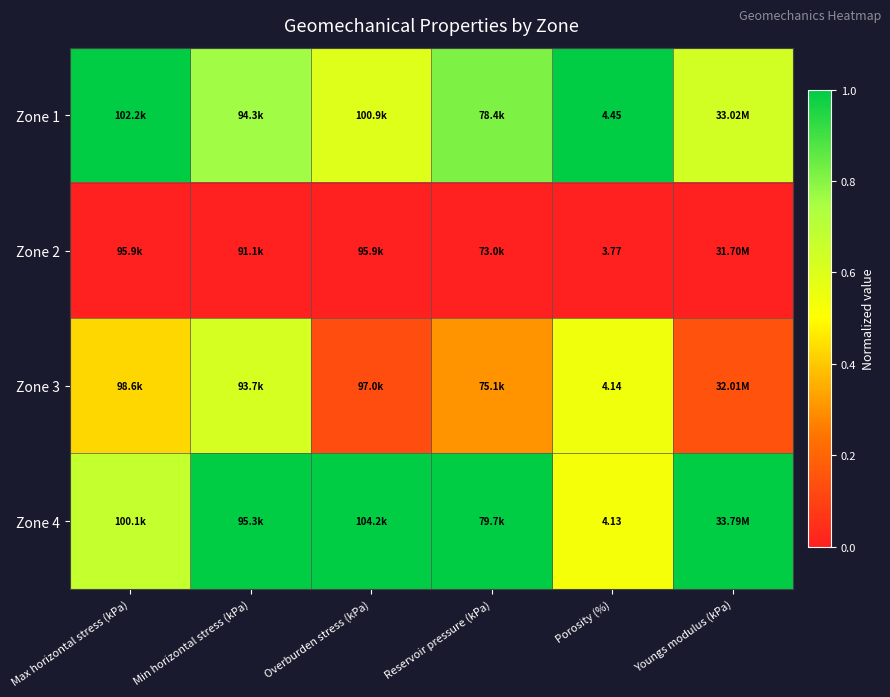

What is the total value across all series at Max horizontal stress (kPa)?

2.1